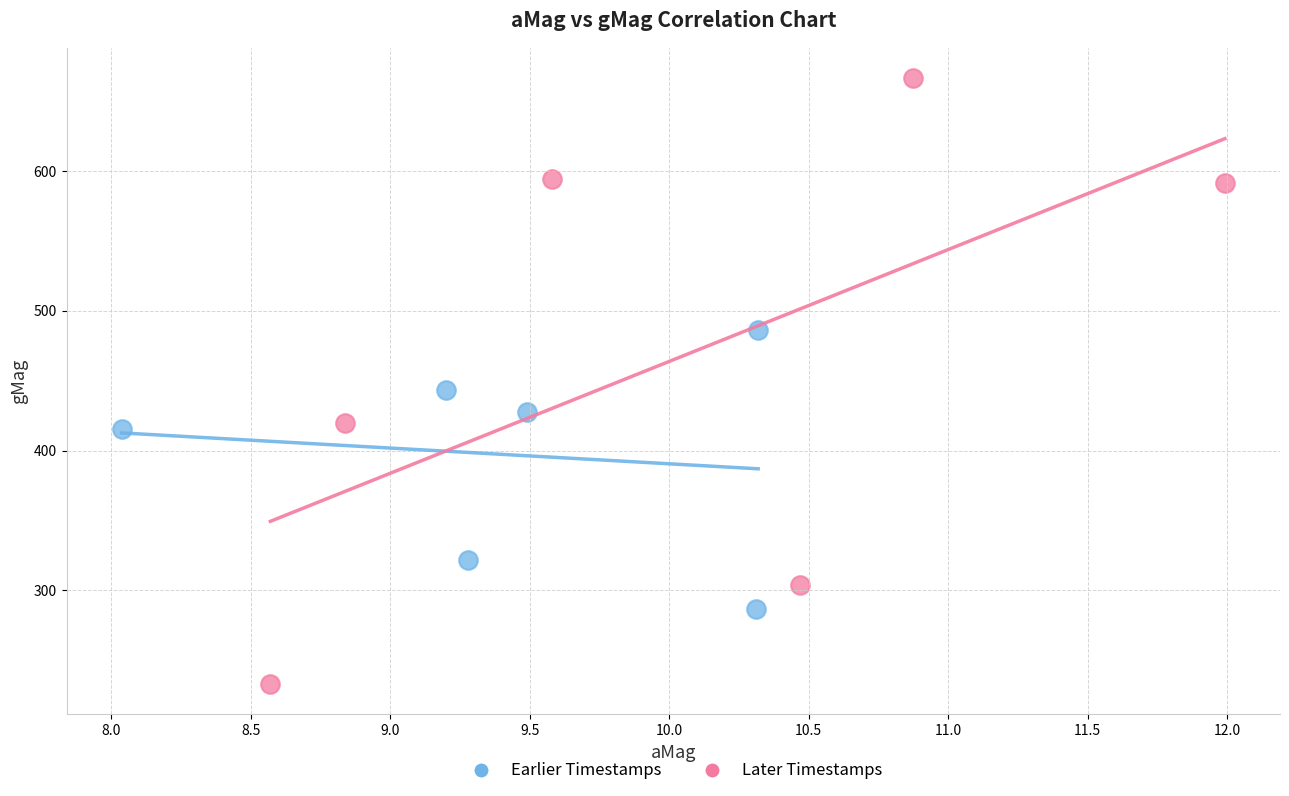

Which series reaches the maximum Y coordinate?

Later Timestamps